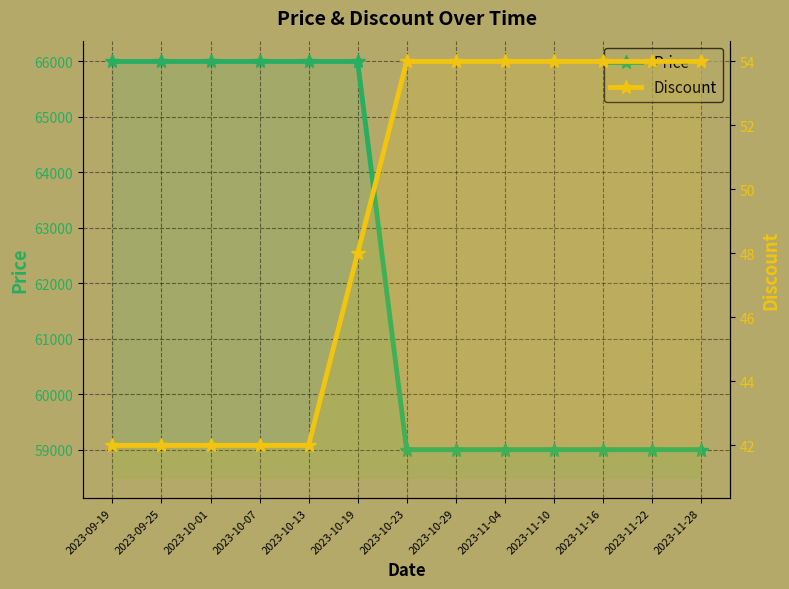

Does the chart display data point markers on the line(s)?

Yes